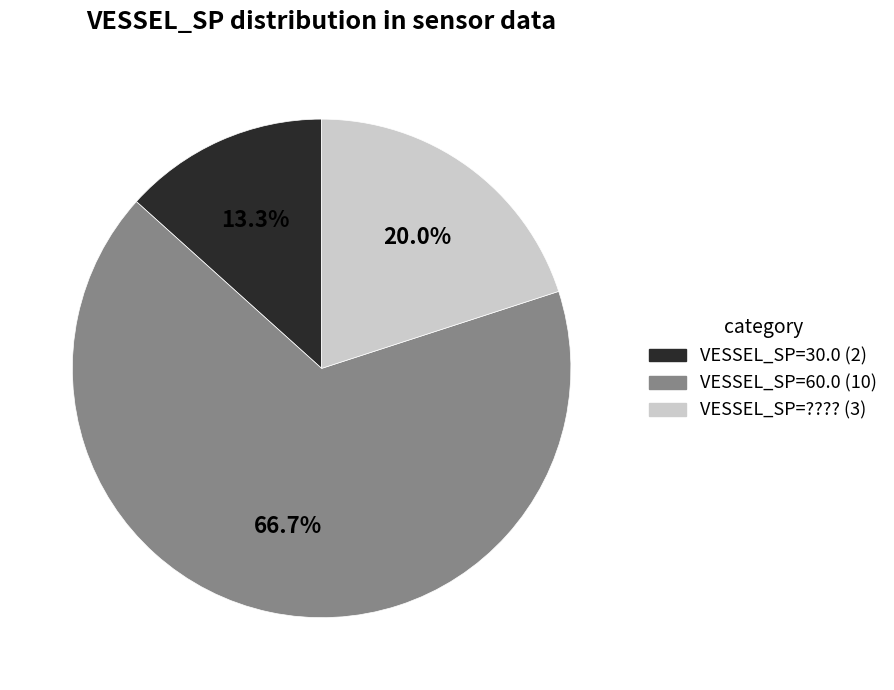

How many slices are in this pie chart?

3